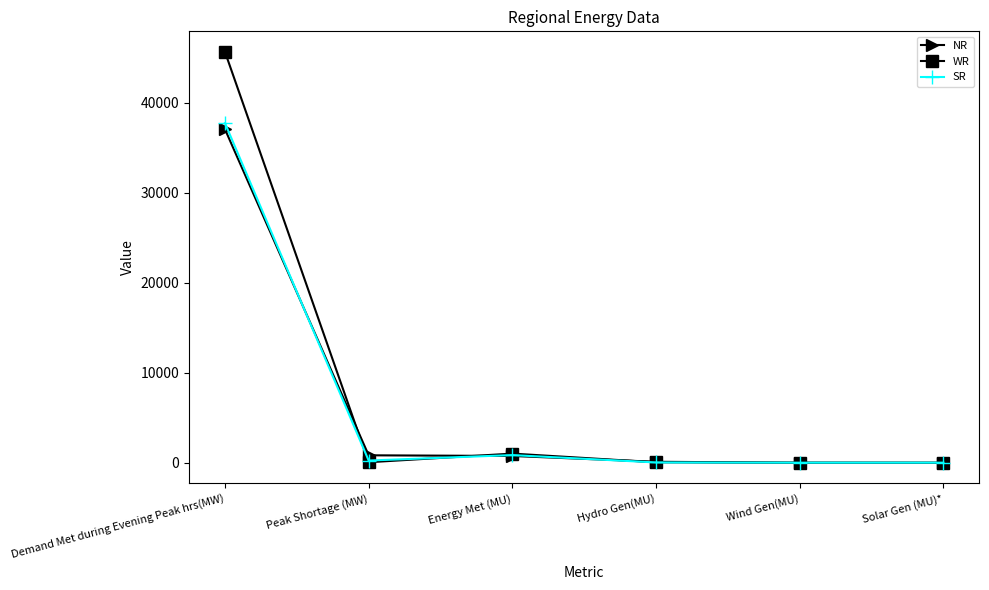

Which series changed the most between Demand Met during Evening Peak hrs(MW) and Energy Met (MU)?

WR